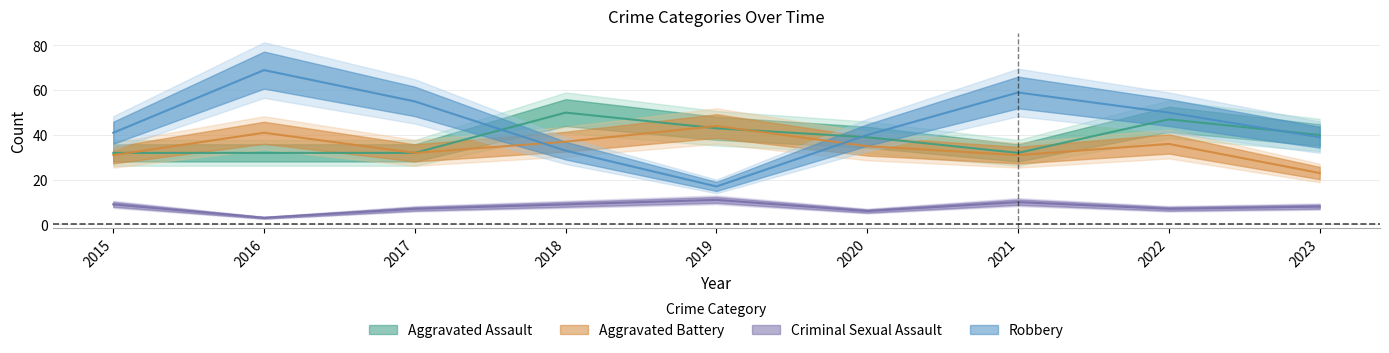

True or false: Criminal Sexual Assault has more than 1 points higher than both neighbors.

True